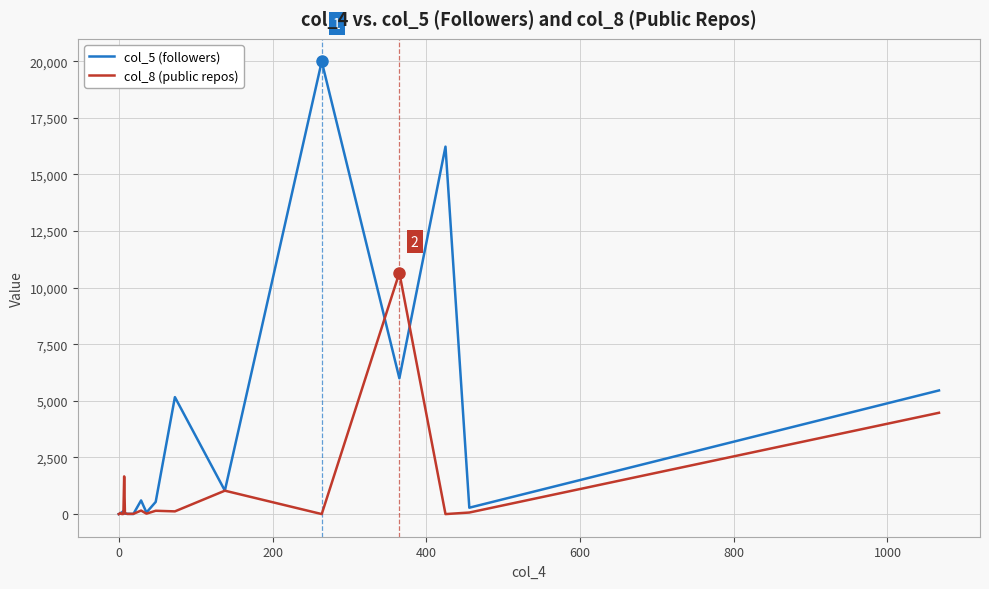

List the series in order of their peak value, highest first.

col_5 (followers), col_8 (public repos)